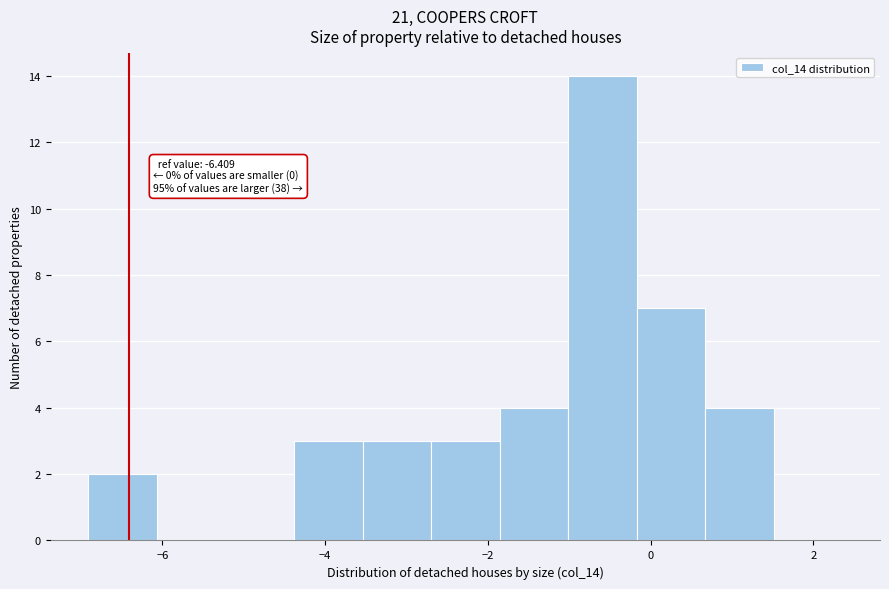

Over which range of the x-axis is the bar tallest?

-1.0 to -0.2